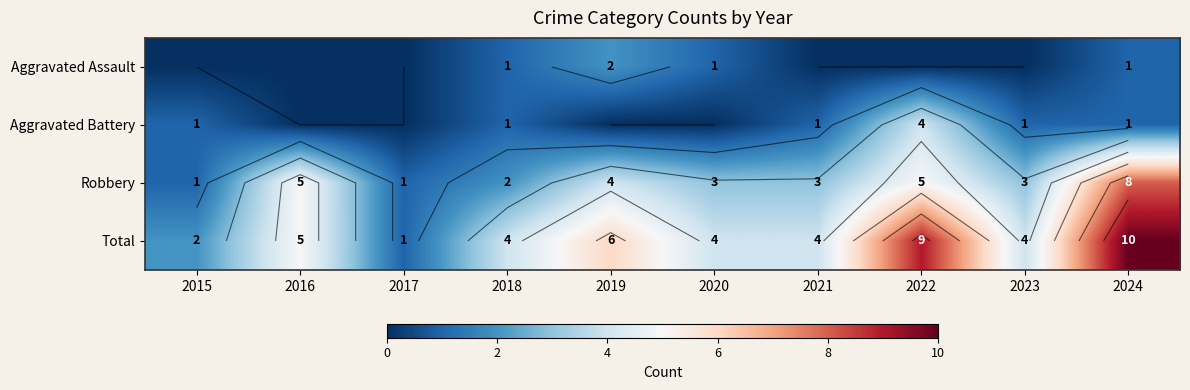

Where is Total nearest to the value 5?

2016